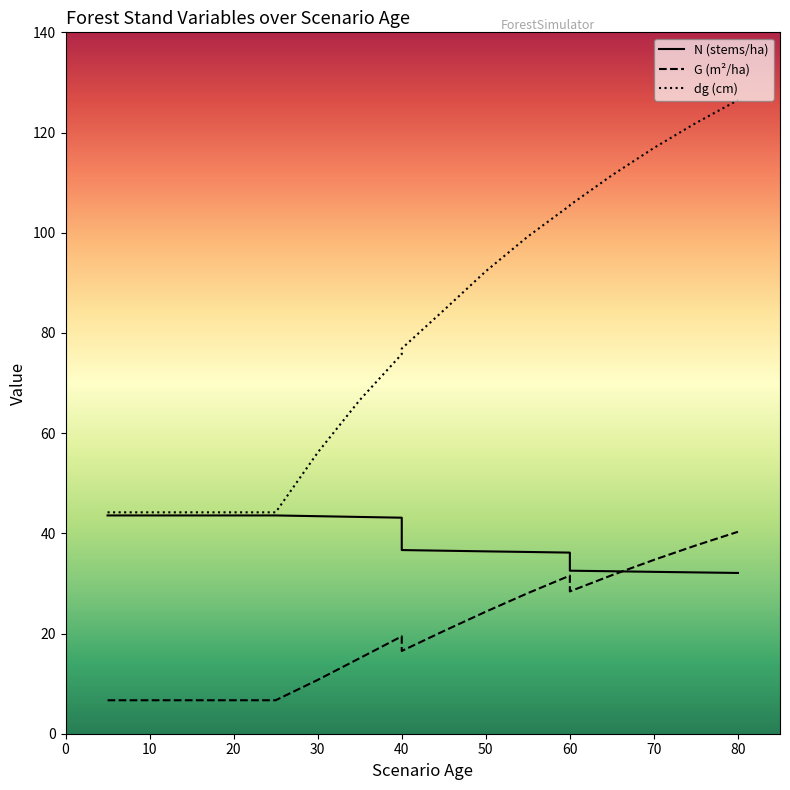

What is the total value across all series at 55?

163.6